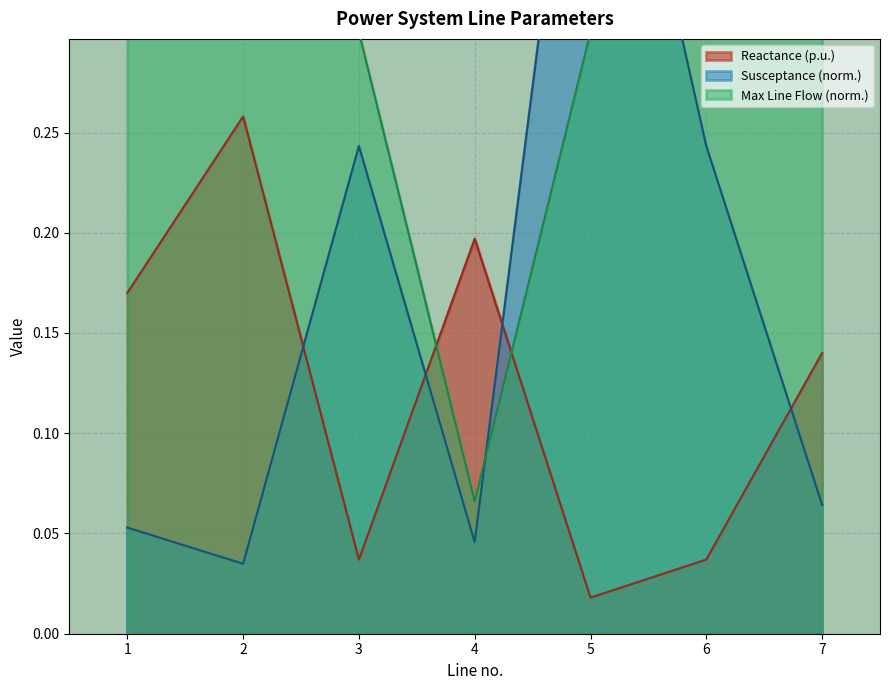

What is the sum of the Max Line Flow (MW) values at 5 and 4?

0.4